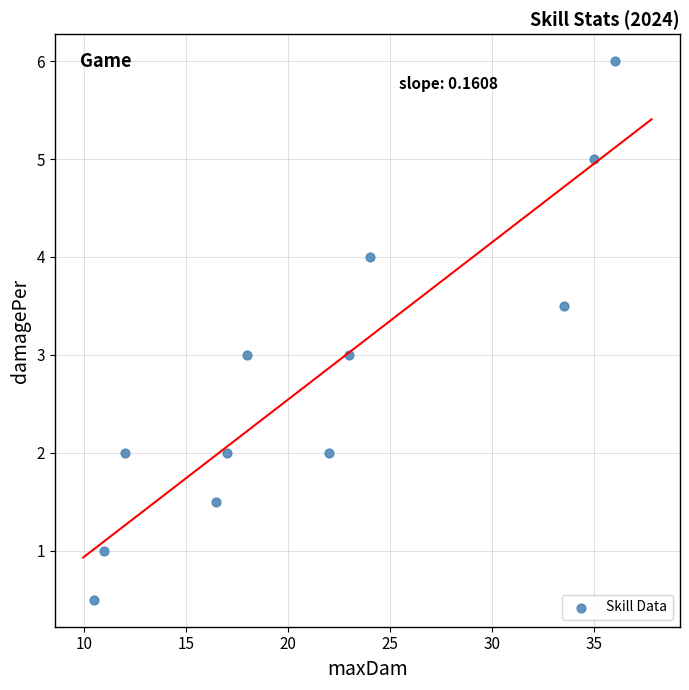

What is the average X value?

21.5